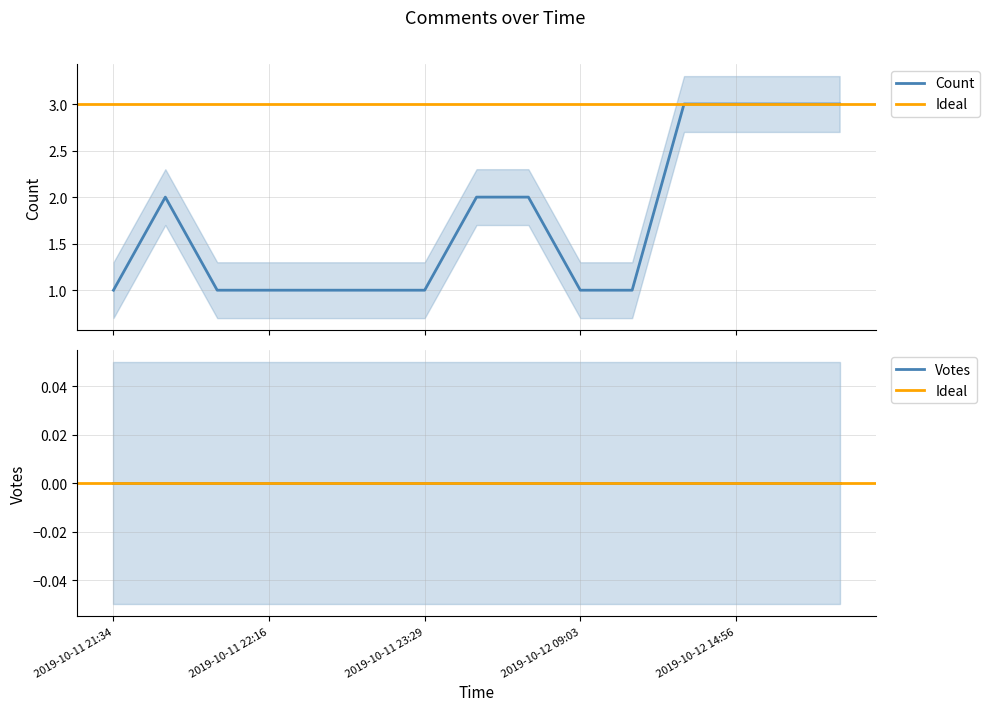

Which category has the highest value across all series?

2019-10-12 12:07